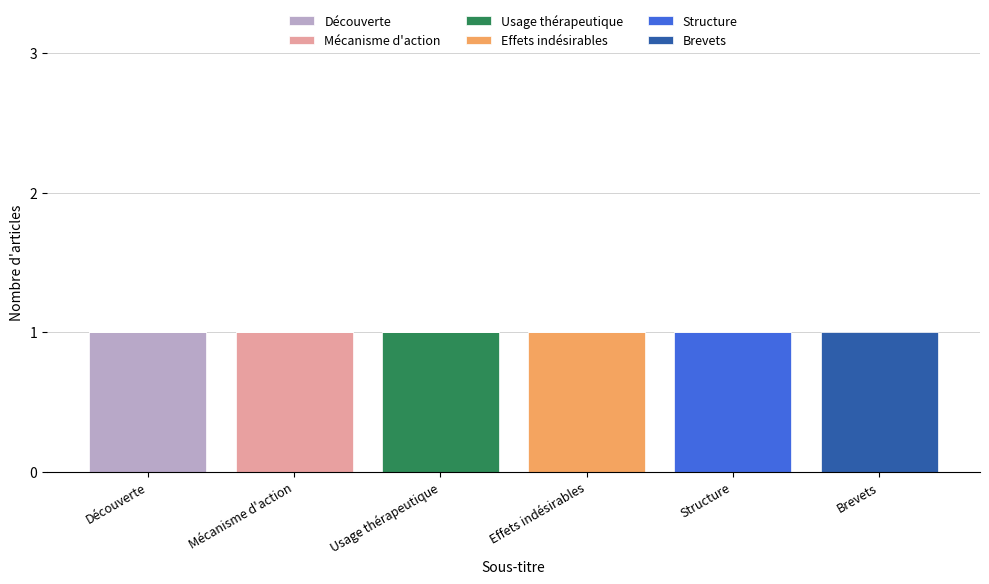

At which label does Découverte reach its peak?

Découverte